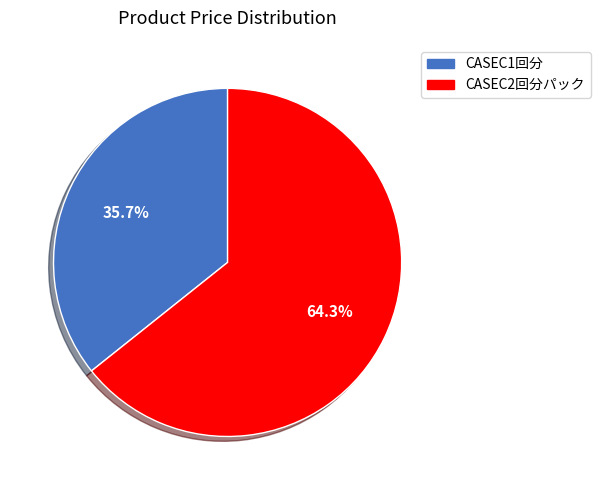

Which has a higher value, CASEC2回分パック or CASEC1回分?

CASEC2回分パック